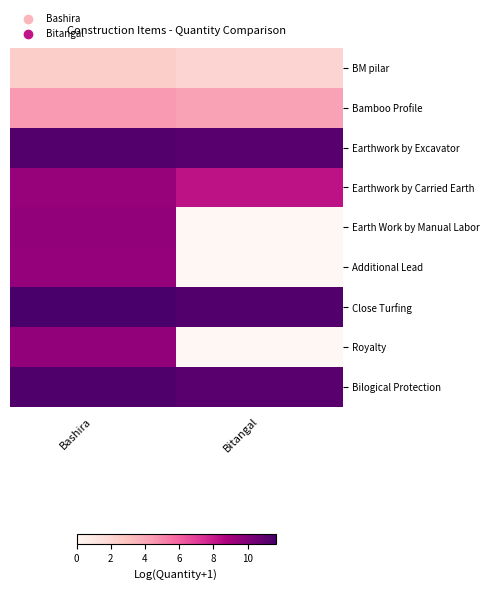

Rank the series at Bashira from lowest to highest value.

BM pilar, Bamboo Profile, Earthwork by Carried Earth, Additional Lead, Earth Work by Manual Labor, Royalty, Earthwork by Excavator, Bilogical Protection, Close Turfing